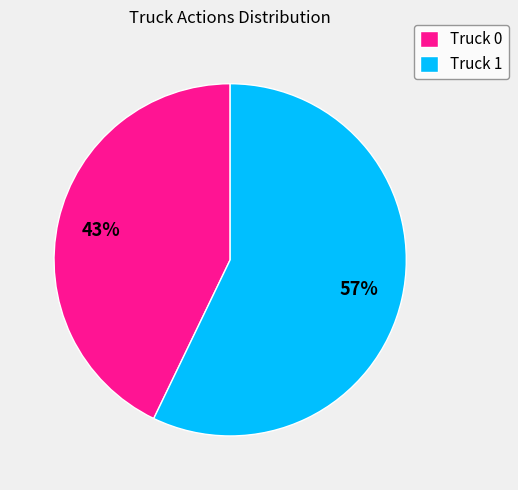

Between Truck 0 and Truck 1, which is larger?

Truck 1